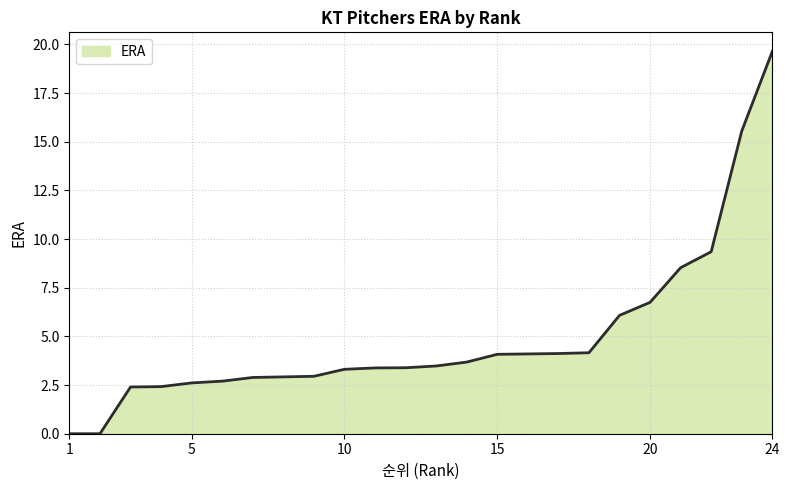

What is the greatest value displayed?

19.6